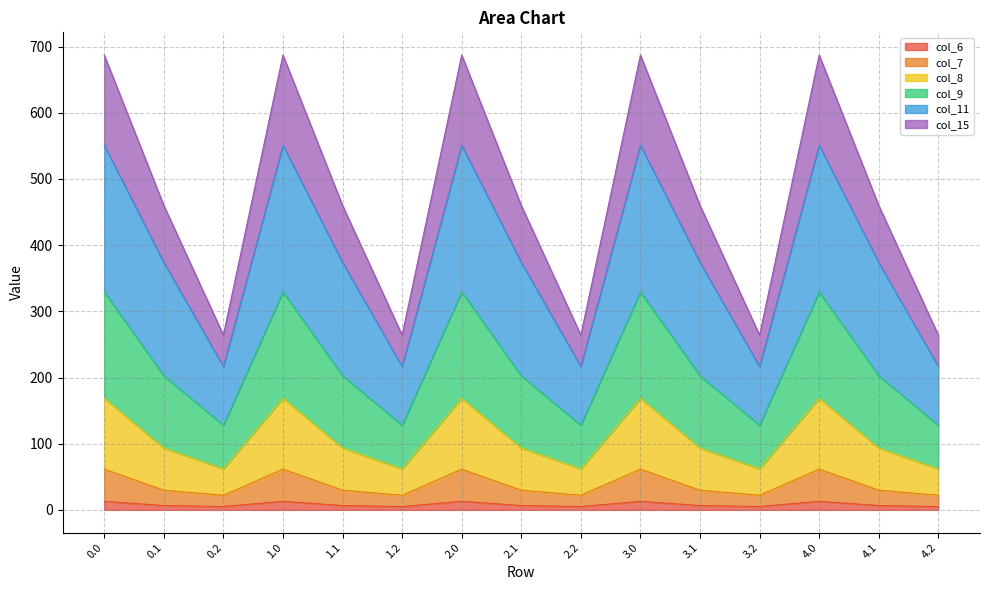

What is the lowest value of the col_7 series?

22.1